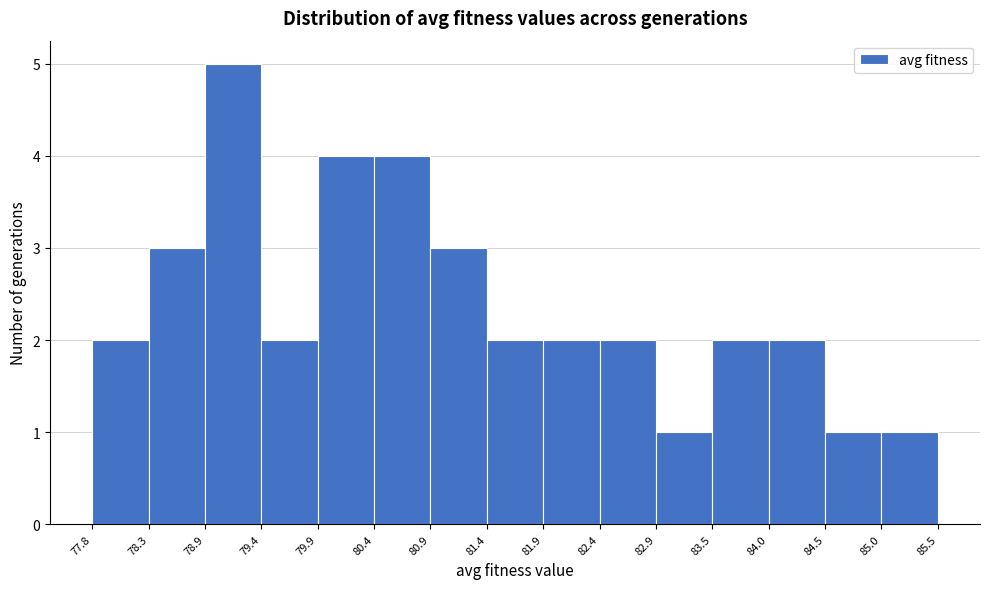

Which range on the x-axis has the tallest bar?

78.9 to 79.4